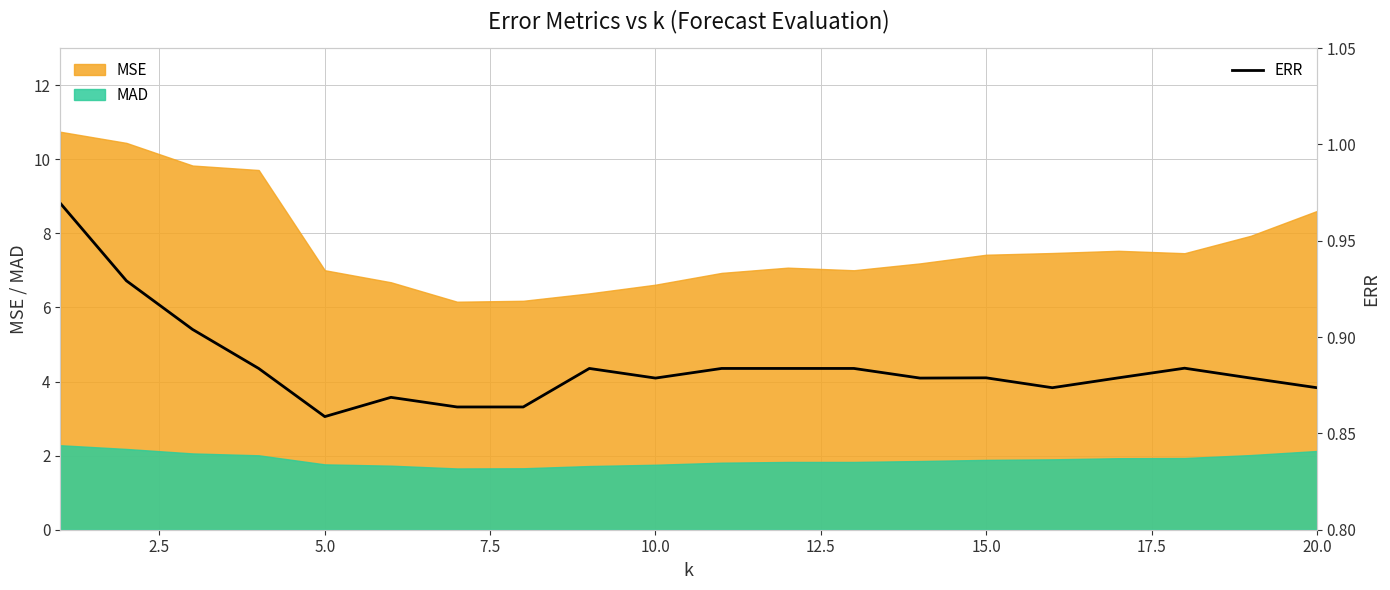

Count the values in the range 0 to 1.

20